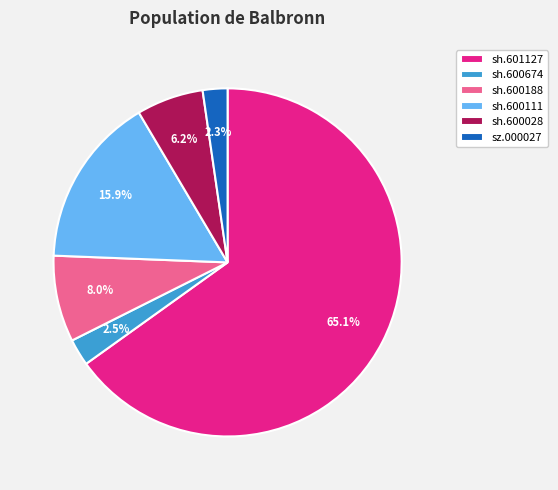

Does any single category account for the majority?

Yes